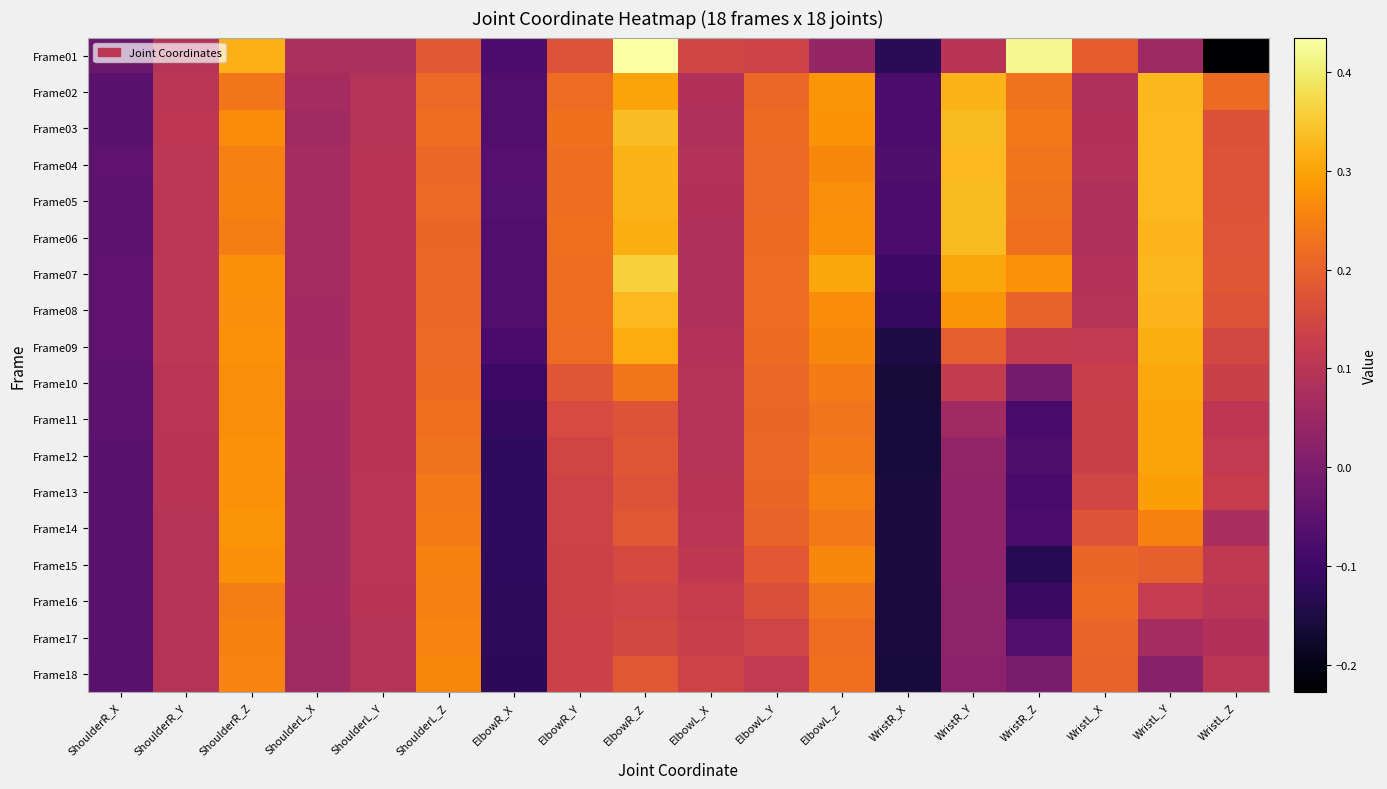

At which category is the sum across all series the highest?

ShoulderR_Z